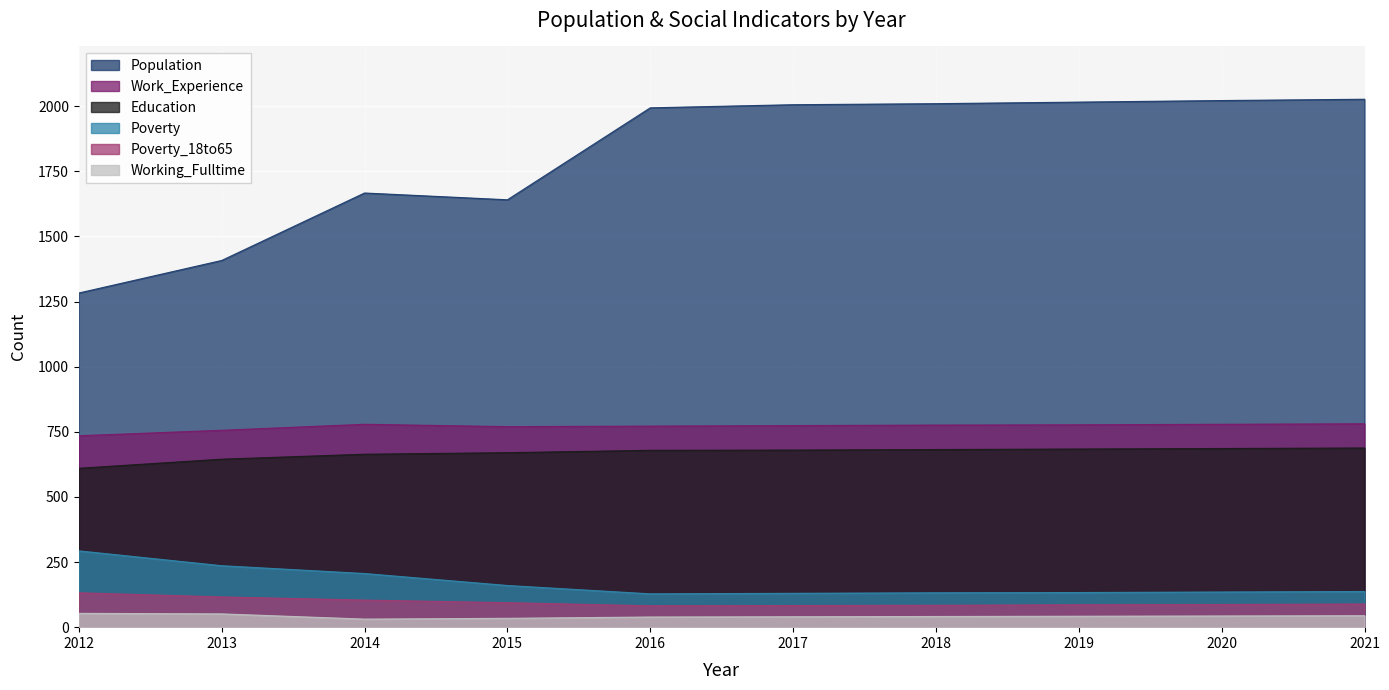

List the labels in order of Education value, largest first.

2021, 2020, 2019, 2018, 2017, 2016, 2015, 2014, 2013, 2012